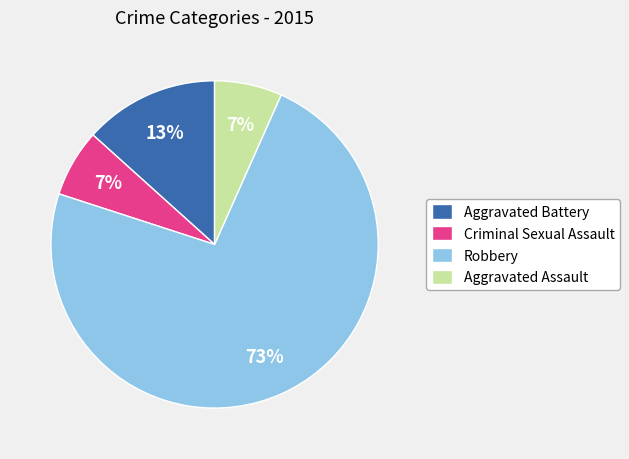

To the nearest percent, what percentage of the pie is Aggravated Battery?

13%